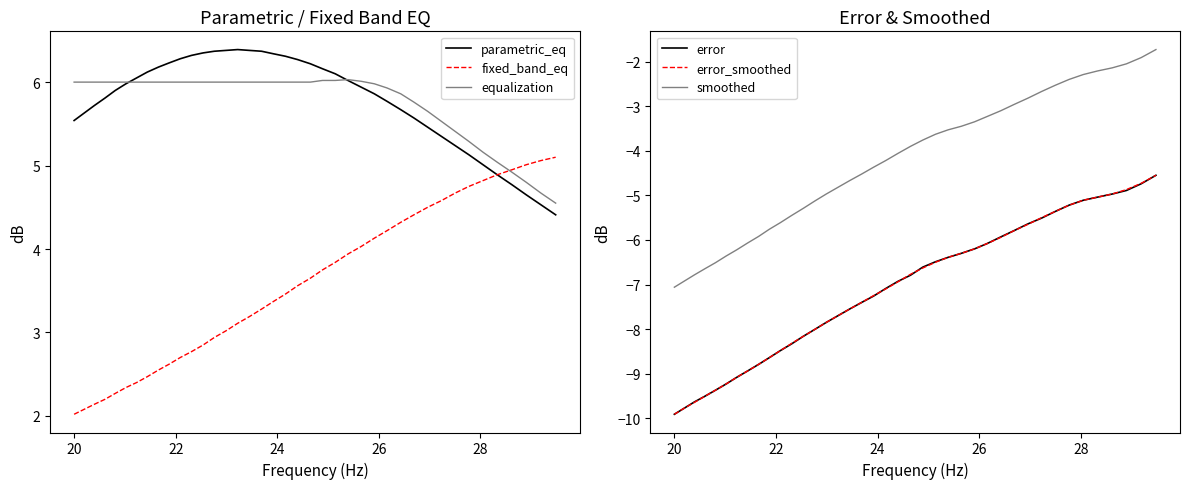

How many values in the error series are below -6?

28